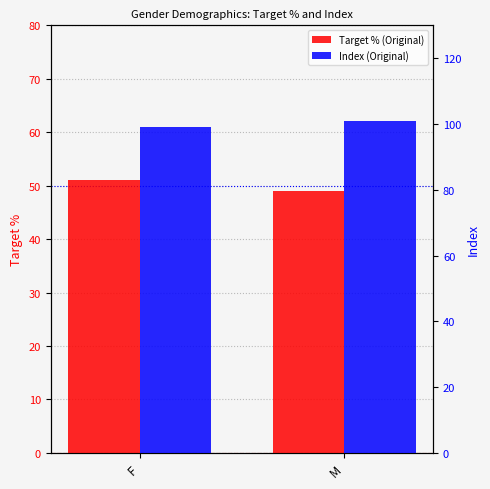

Between F and M, which is larger?

F